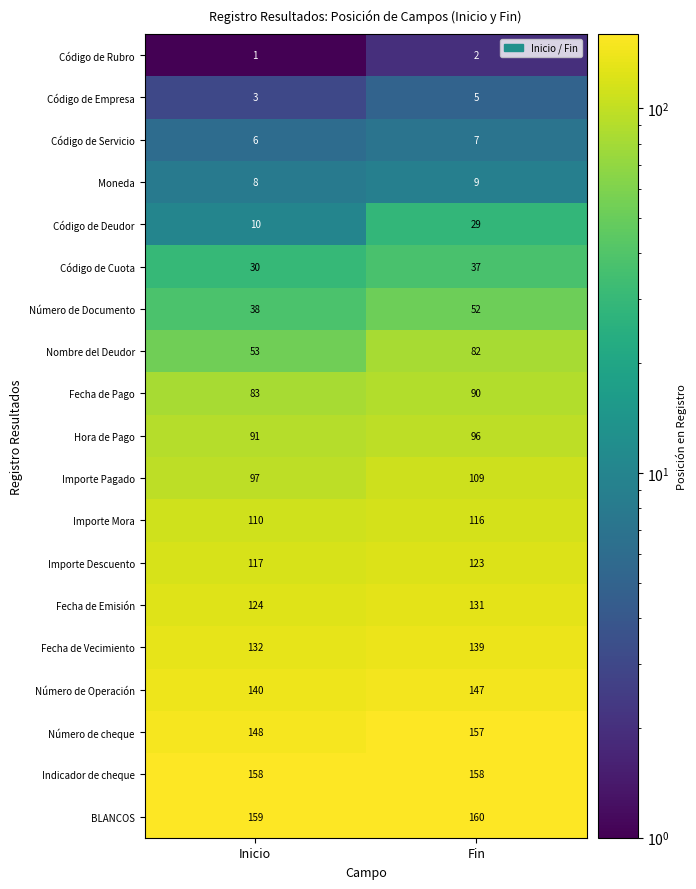

What is the difference between the Nombre del Deudor values at Fin and Inicio?

29